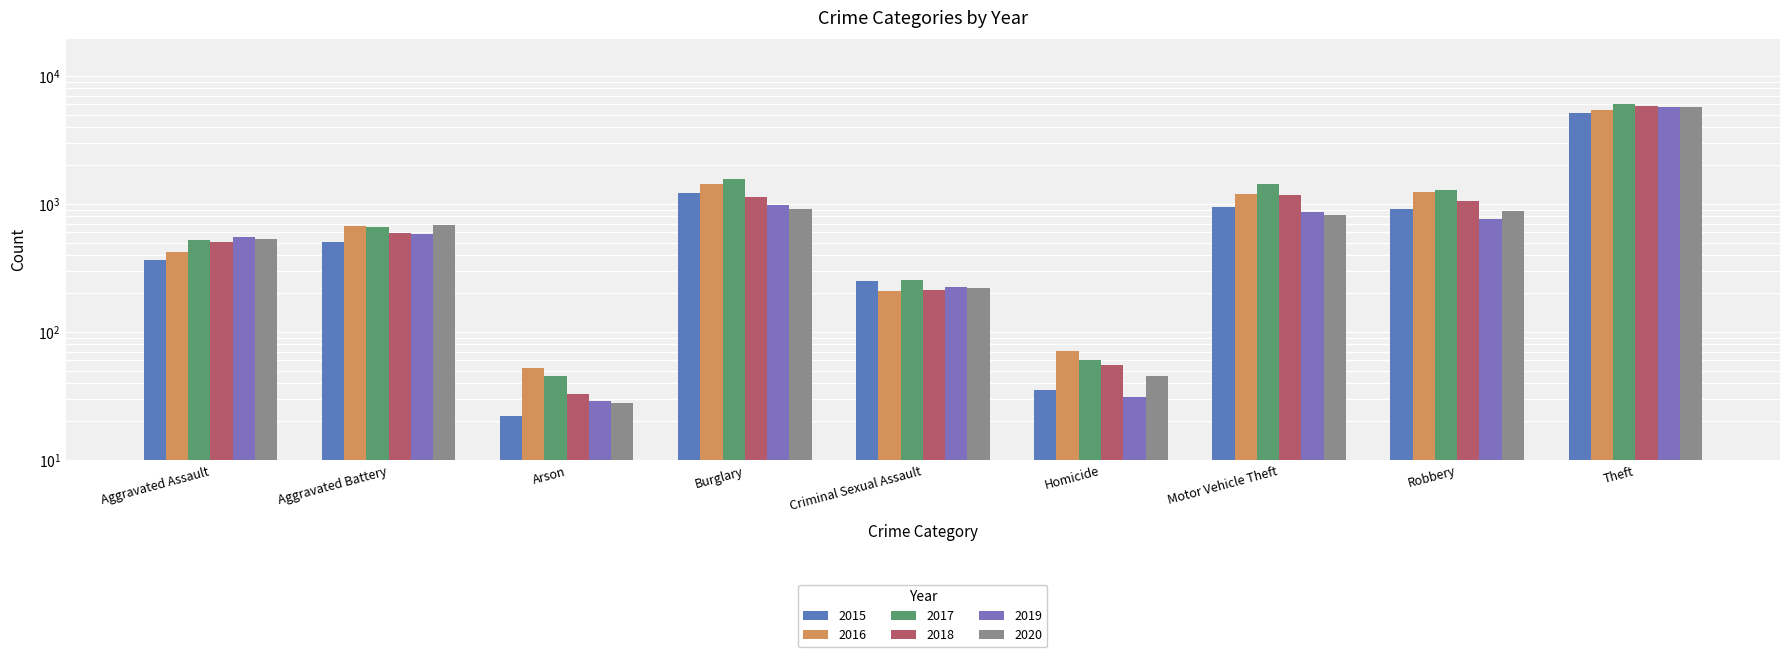

The 2017 series shows 1562 at Burglary. True or false?

True